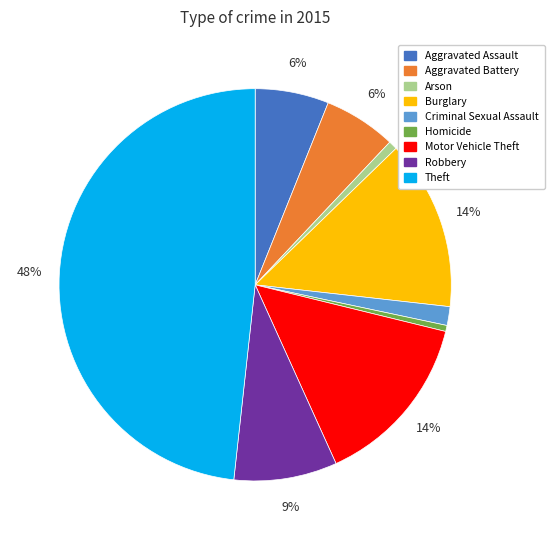

To the nearest percent, what portion does Aggravated Battery represent?

6%